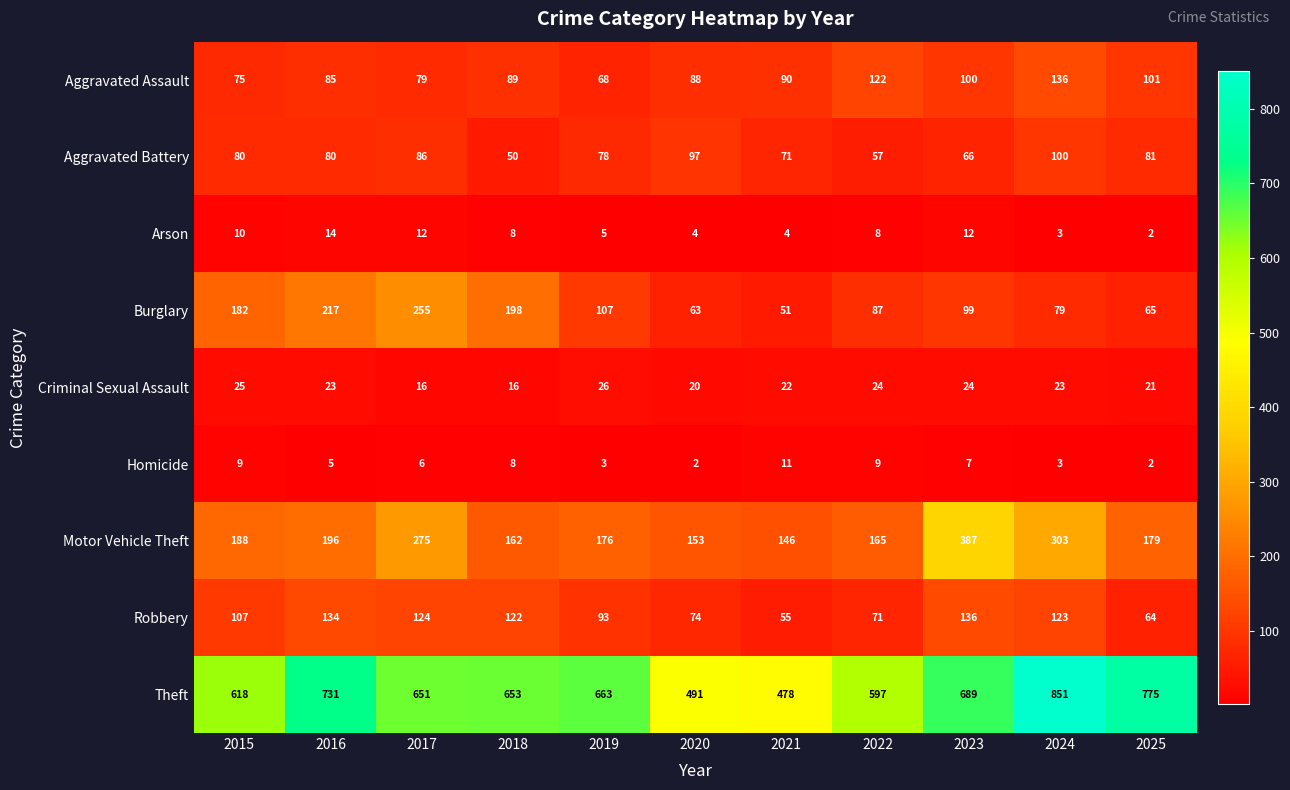

Which series changed the most between 2020 and 2021?

Aggravated Battery